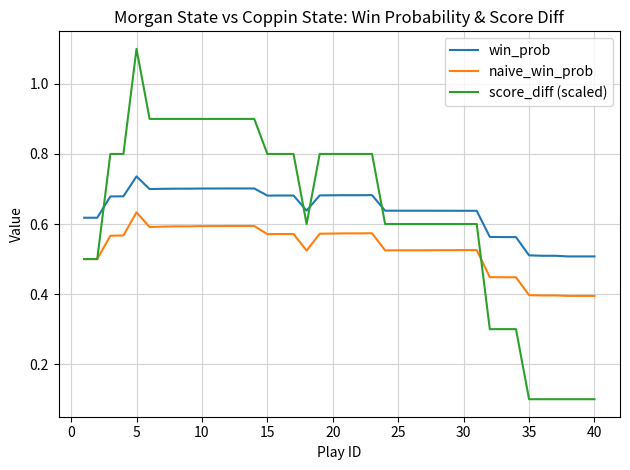

What is the greatest value displayed?

1.1